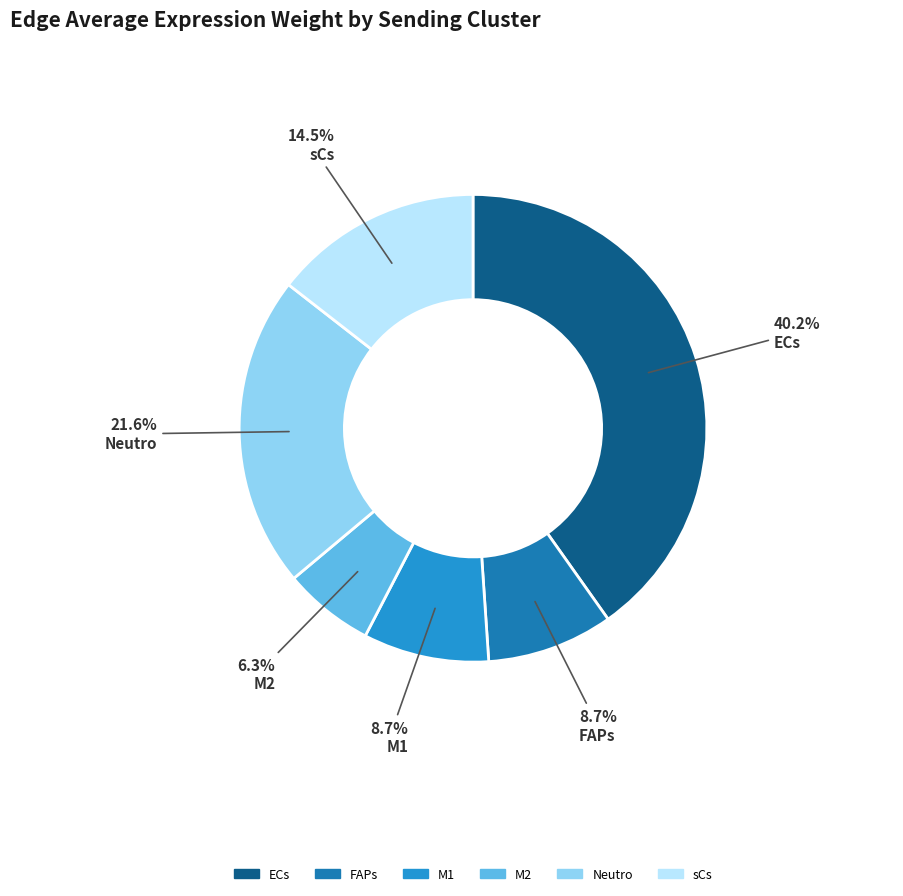

Which category has the smallest portion of the pie?

M2